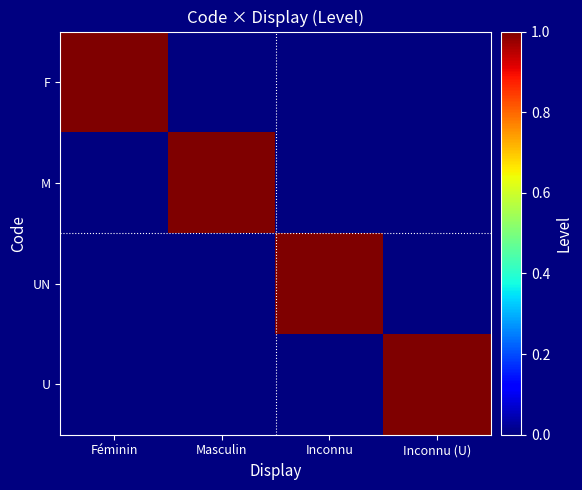

What is the difference between the highest and lowest values at Féminin?

1